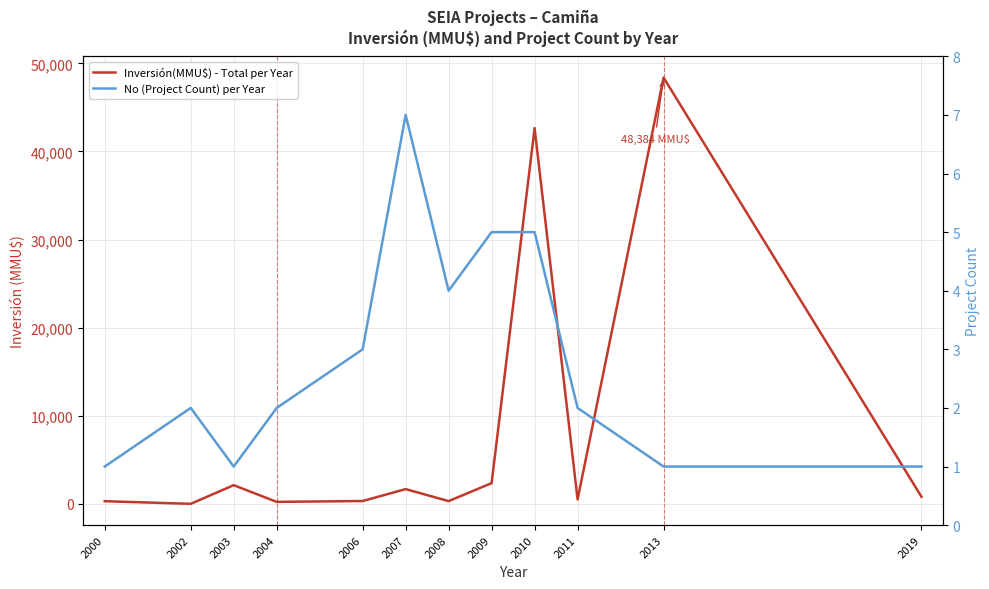

Where does the Inversión(MMU$) - Total per Year series first go above 800?

2003